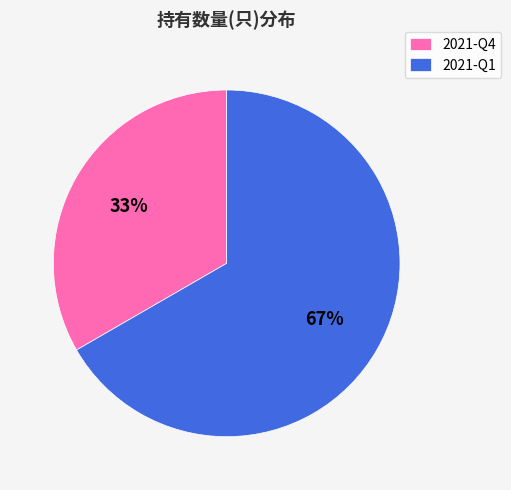

Rank the categories by value from lowest to highest.

2021-Q4, 2021-Q1